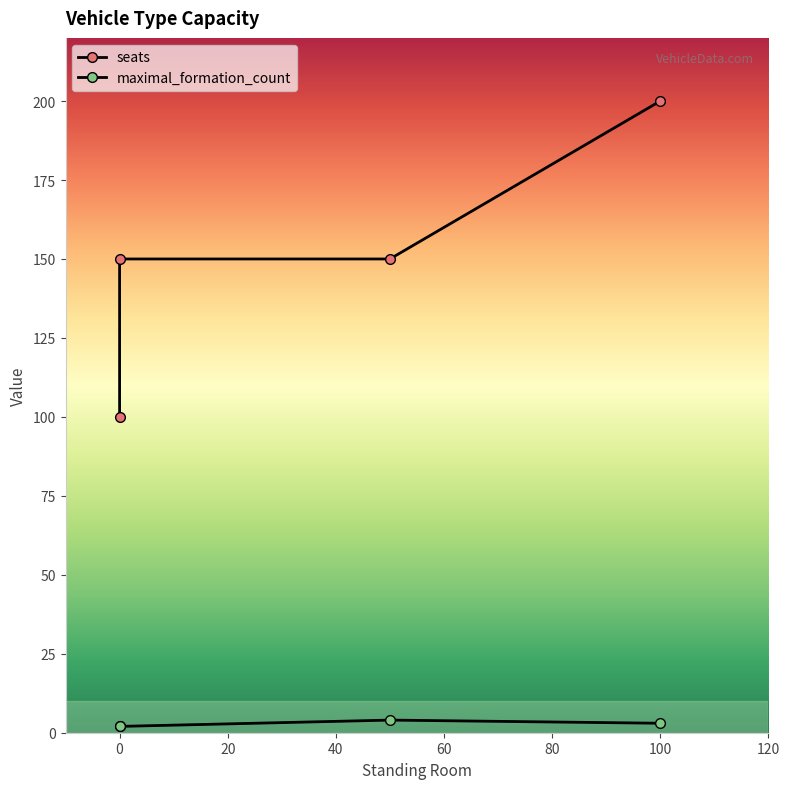

True or false: maximal_formation_count has a value of 2 at 0.

True